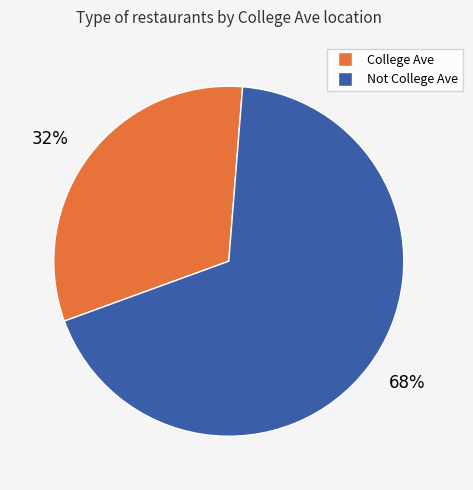

To the nearest percent, what percentage of the pie is 68%?

68%